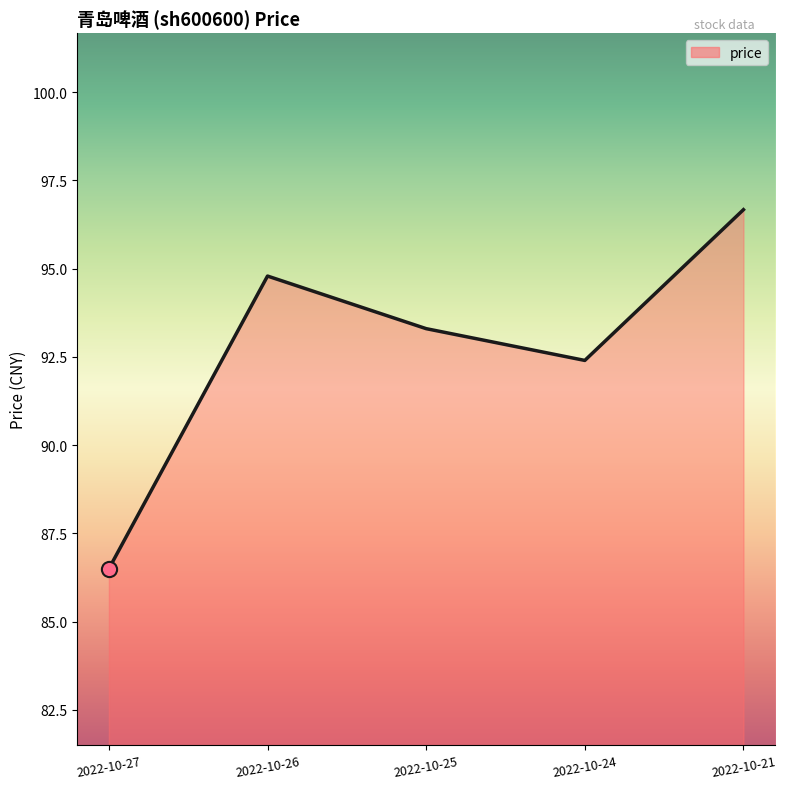

What is the ratio of the value at 2022-10-25 to the value at 2022-10-27?

1.1